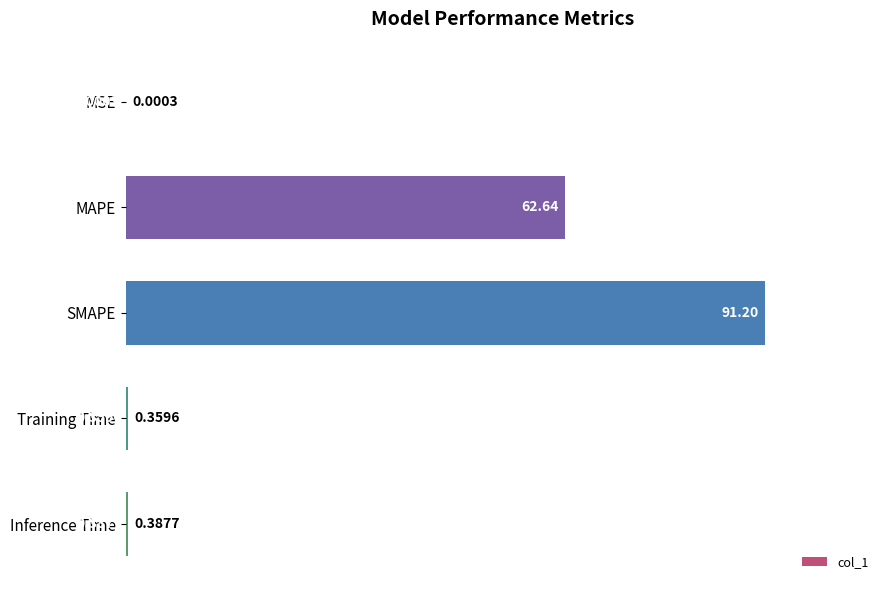

Which label corresponds to the largest value in the chart?

SMAPE